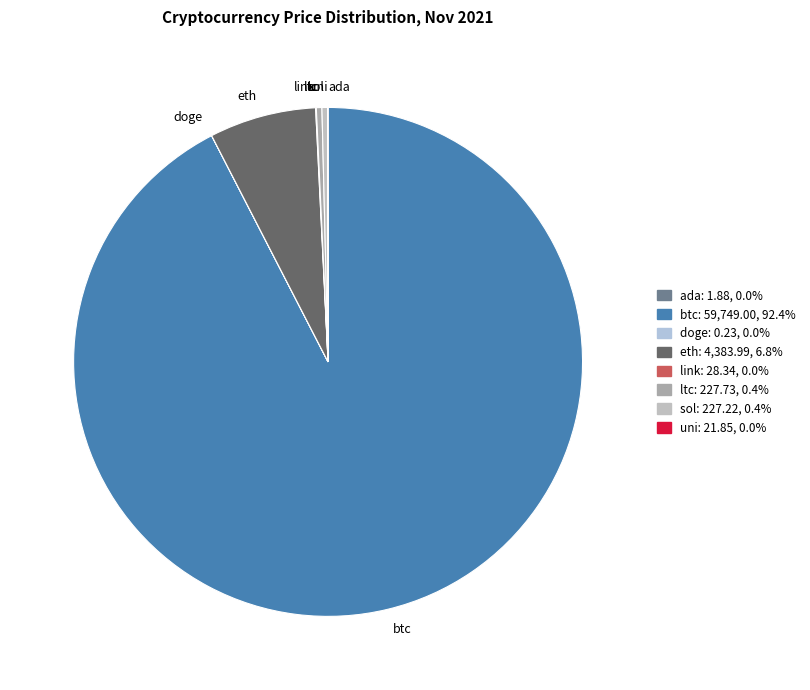

Which slice represents more than half of the pie?

btc